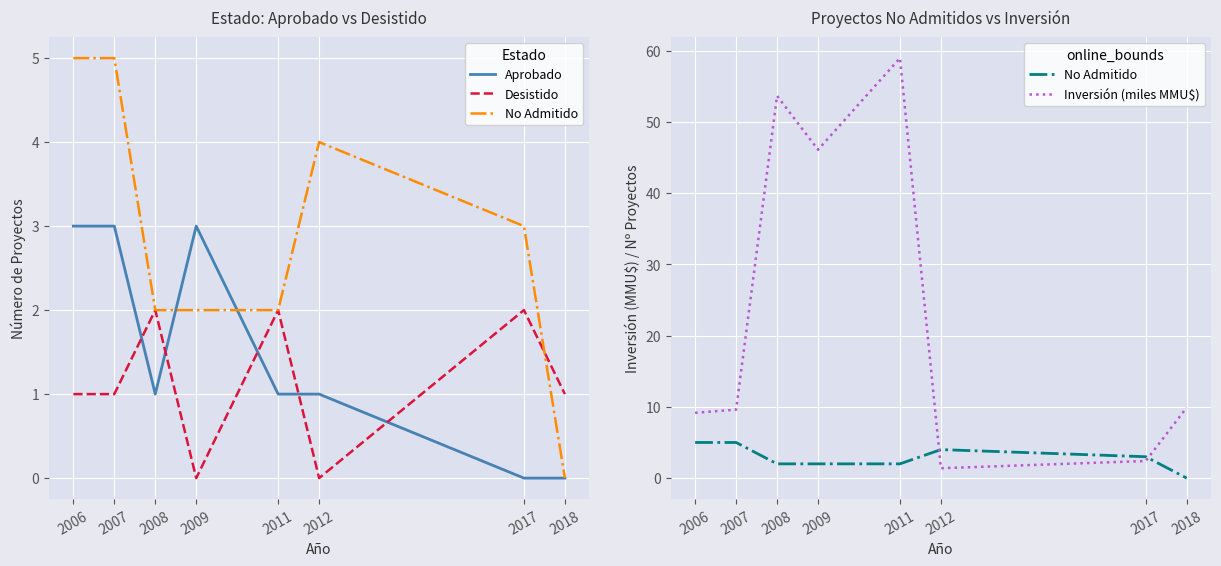

At 2017, list the series in order from largest to smallest.

No Admitido, Inversión (miles MMU$), Desistido, Aprobado